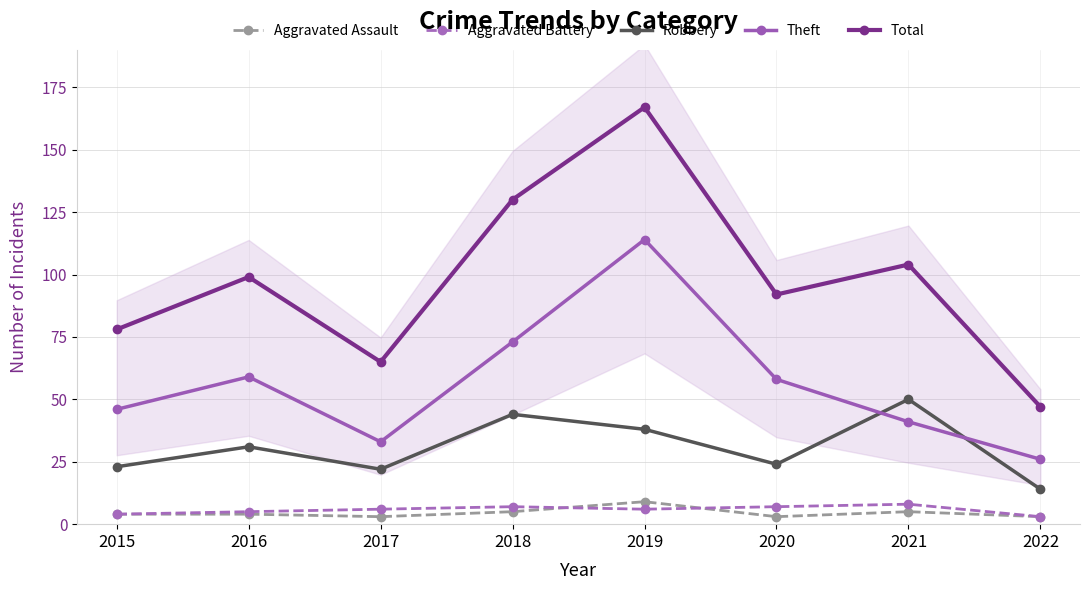

True or false: Aggravated Assault and Theft intersect in this chart.

False